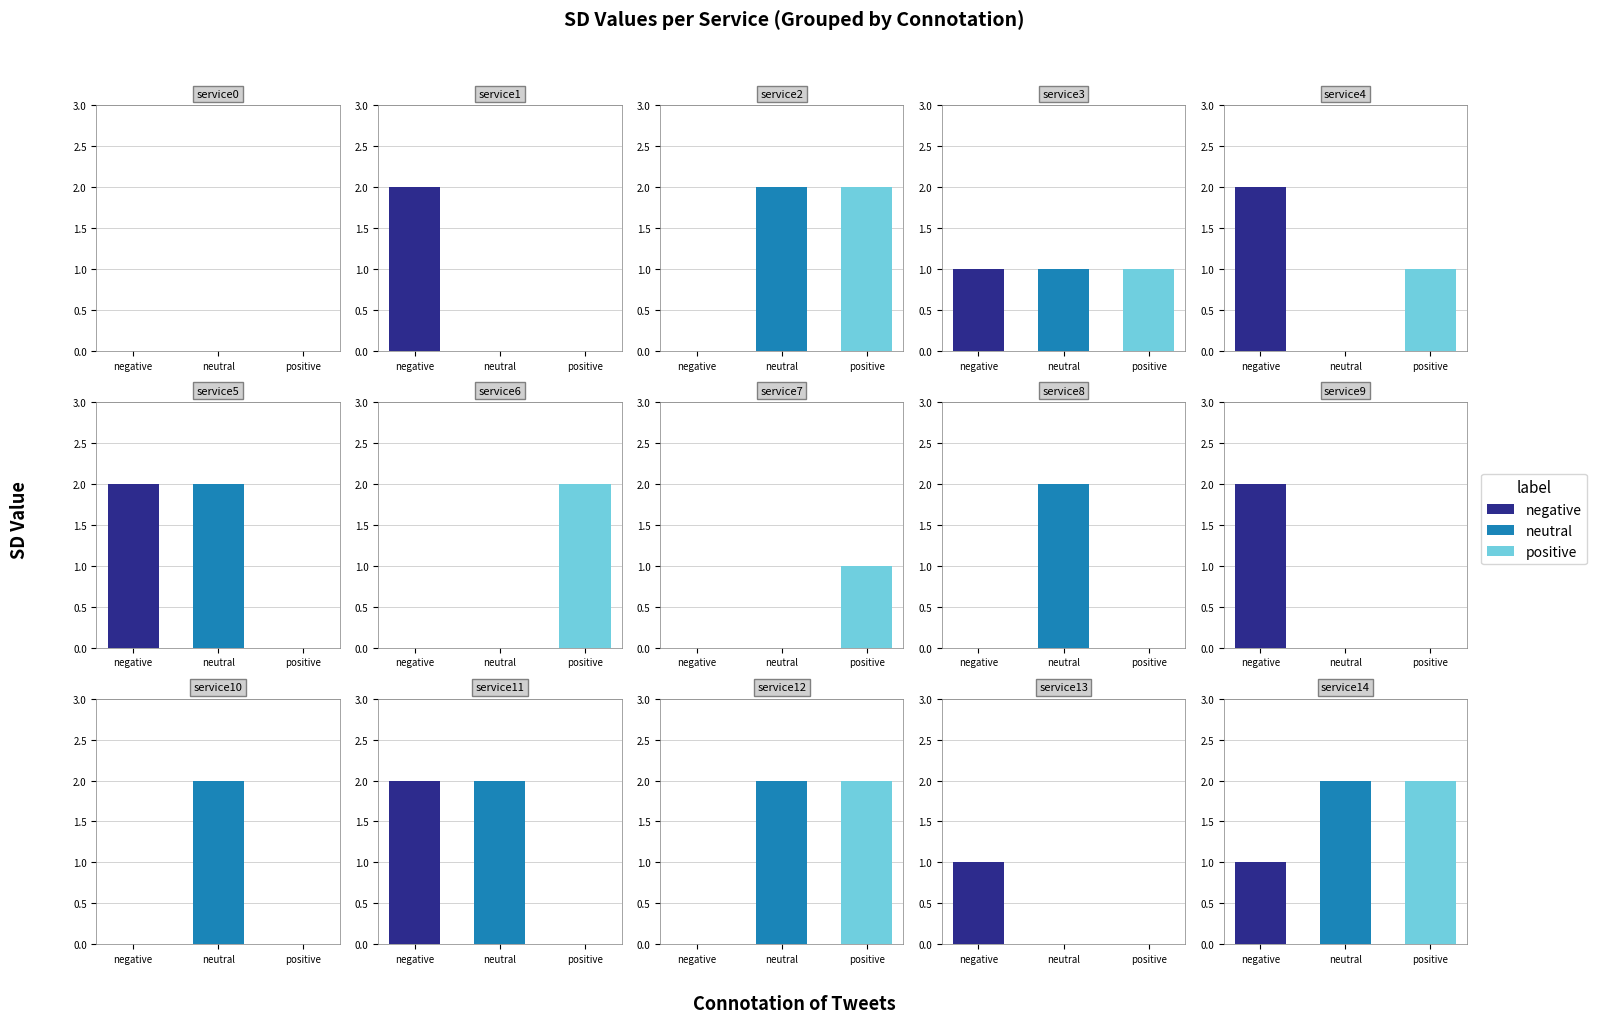

Which has a higher value, service10 or service5?

service5